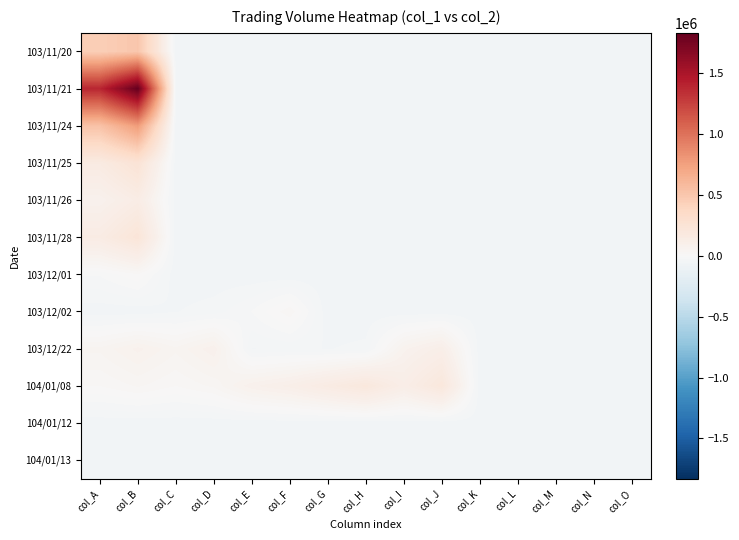

Which series has the largest range (max minus min)?

103/11/21